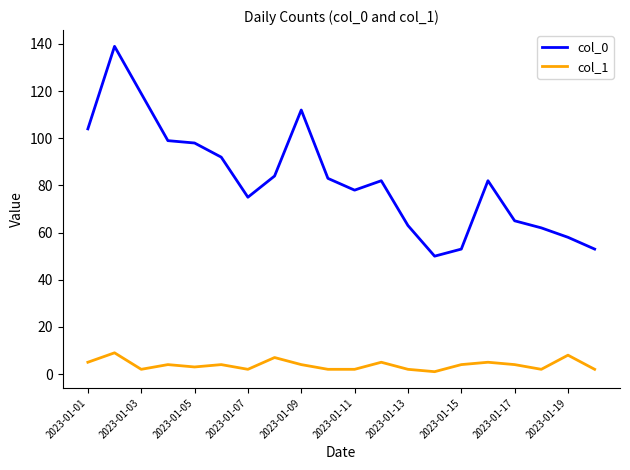

Does the chart display data point markers on the line(s)?

No